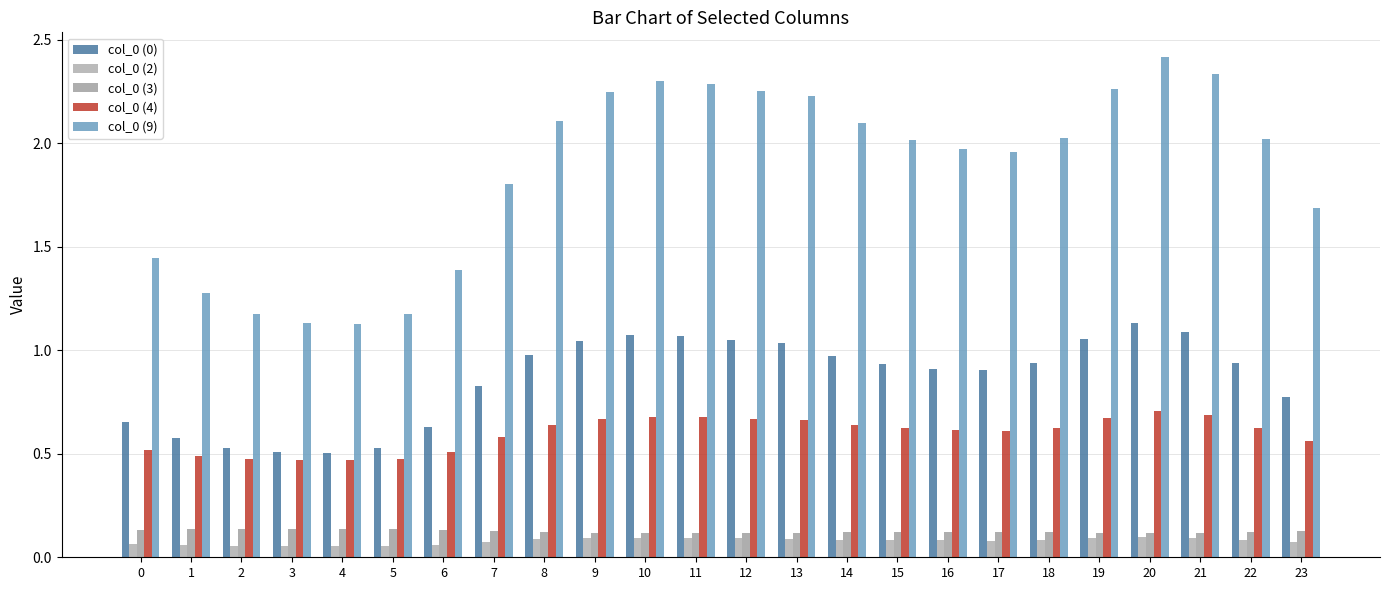

At which category is the sum across all series the highest?

20